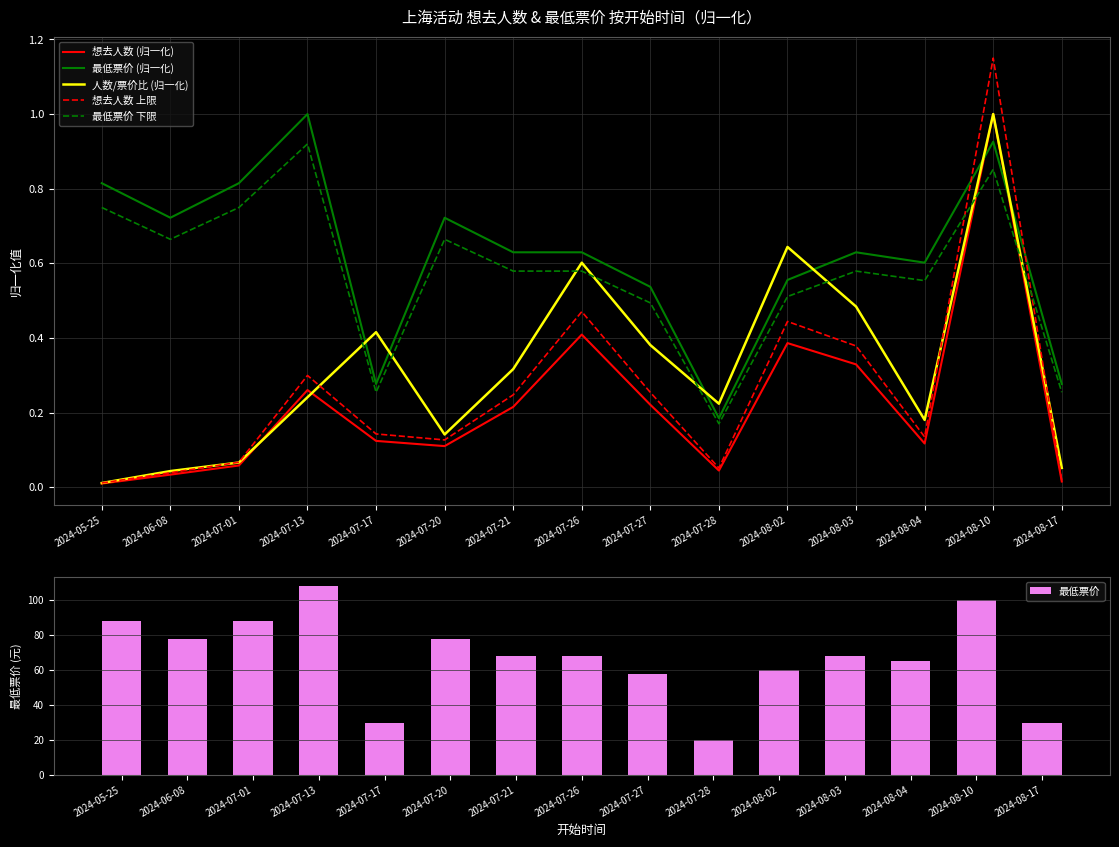

The value of 人数/票价比 (归一化) at 2024-06-08 is 0.0. True or false?

False